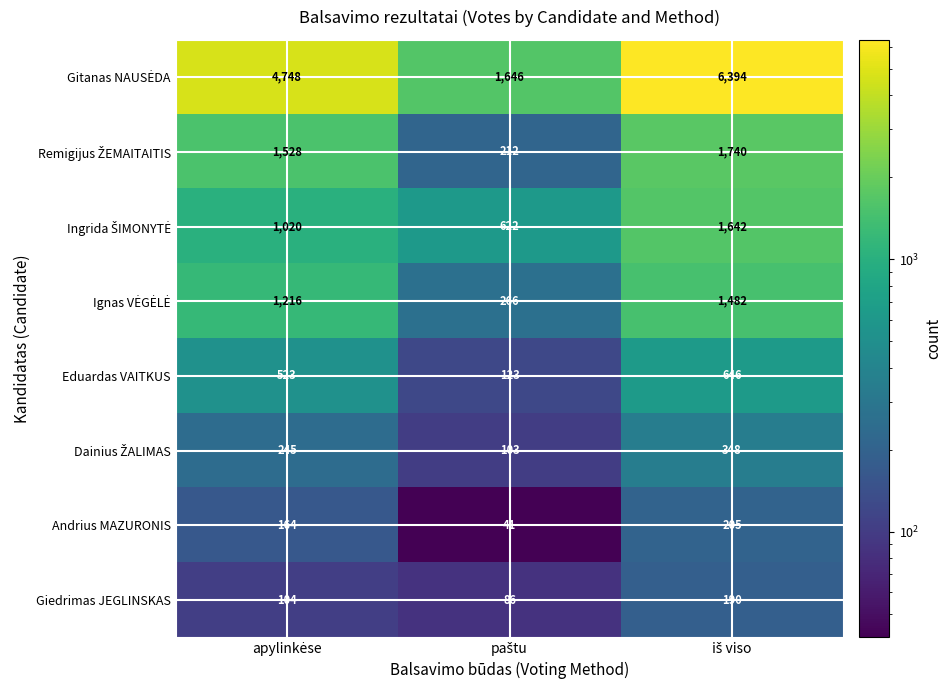

How many series are shown in this chart?

8